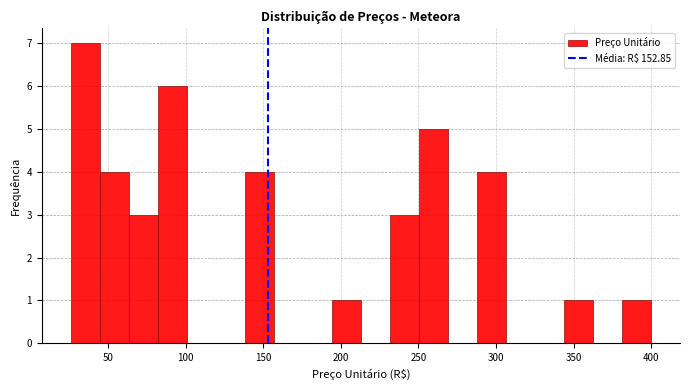

Read against the x-axis, roughly where is the centre of the tallest bar?

35